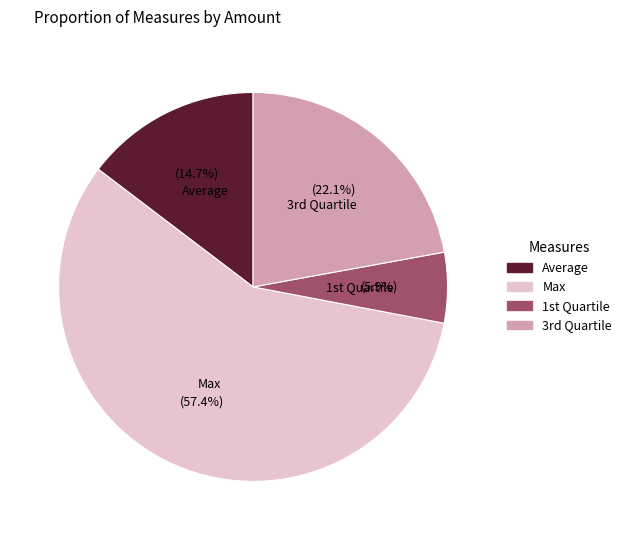

Does any single category account for the majority?

Yes